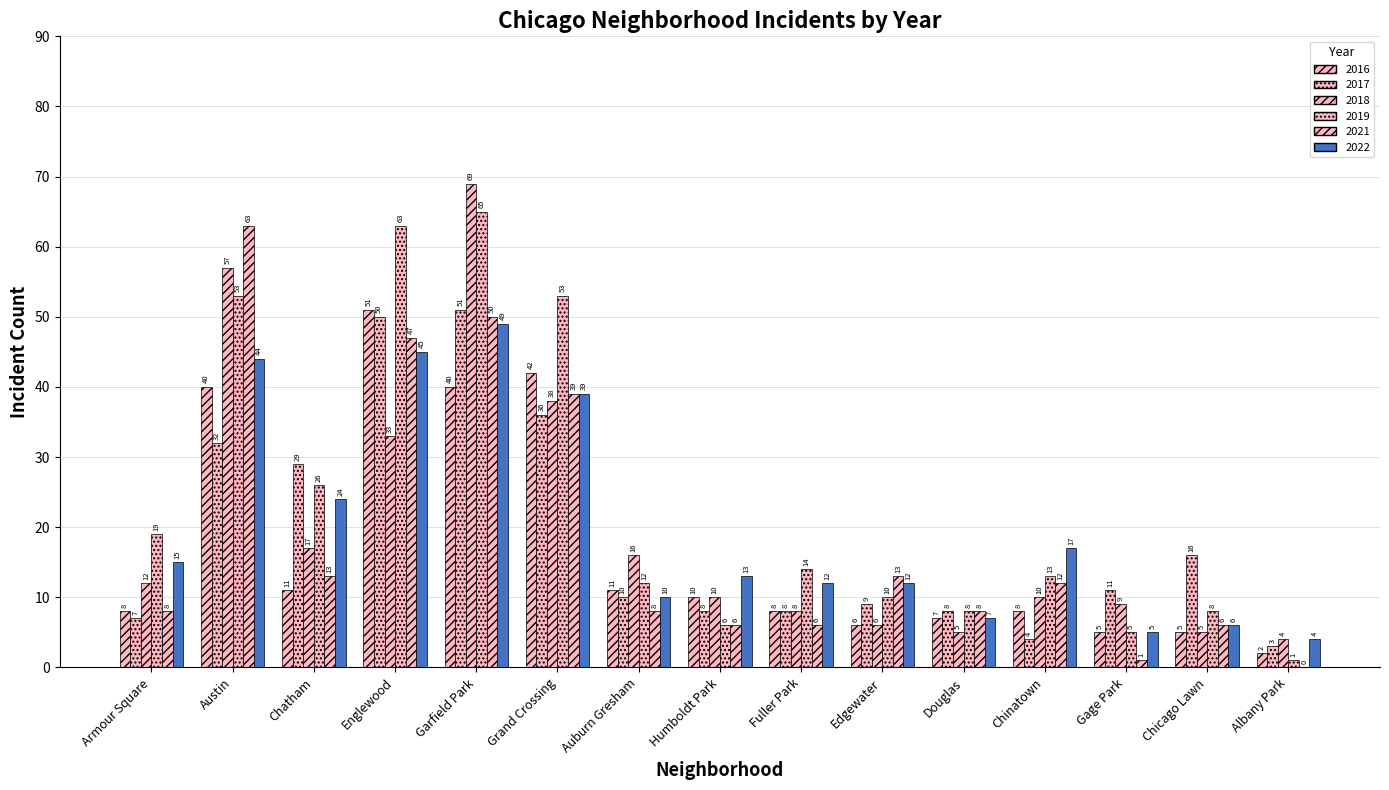

Does the chart contain stacked bars?

No